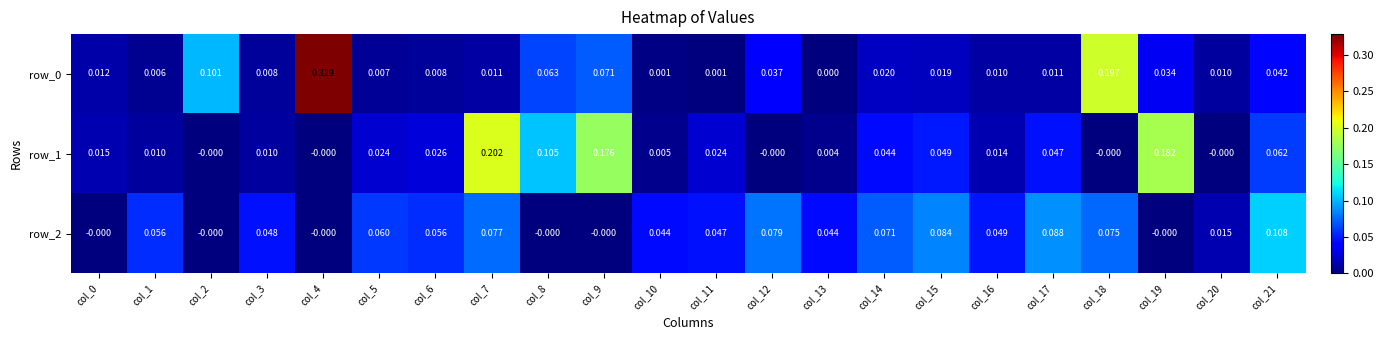

Is the value of row_0 at col_10 greater than the value of row_1 at col_2?

Yes